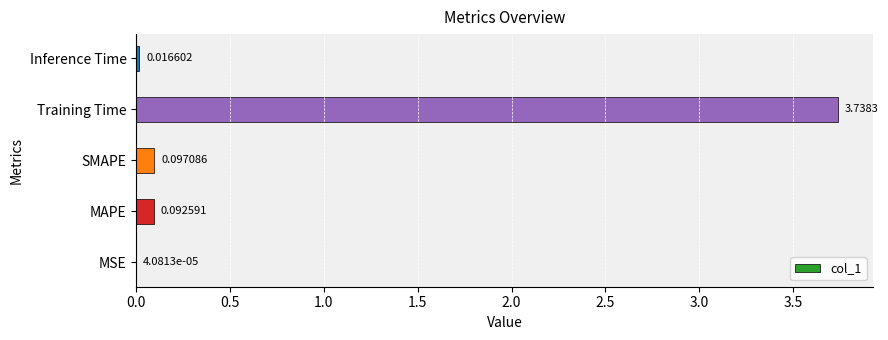

What is the change in value from MAPE to Training Time?

+3.6